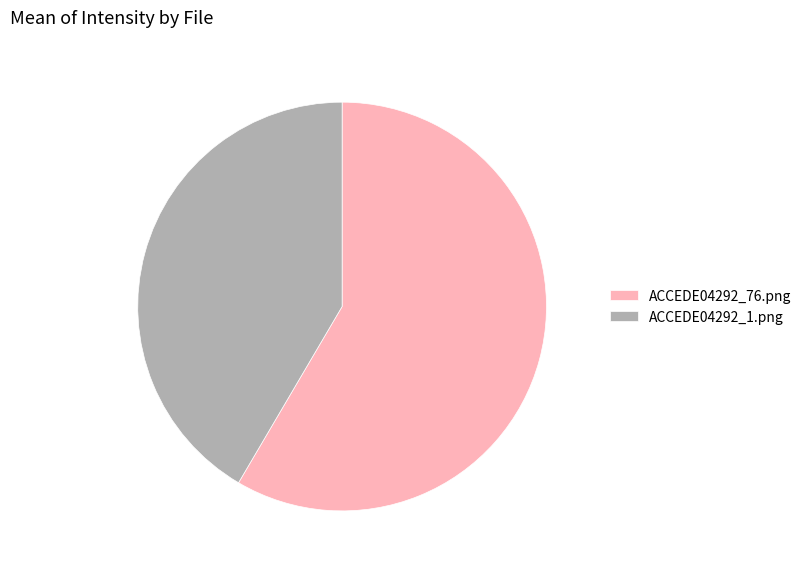

Which has a higher value, ACCEDE04292_76.png or ACCEDE04292_1.png?

ACCEDE04292_76.png